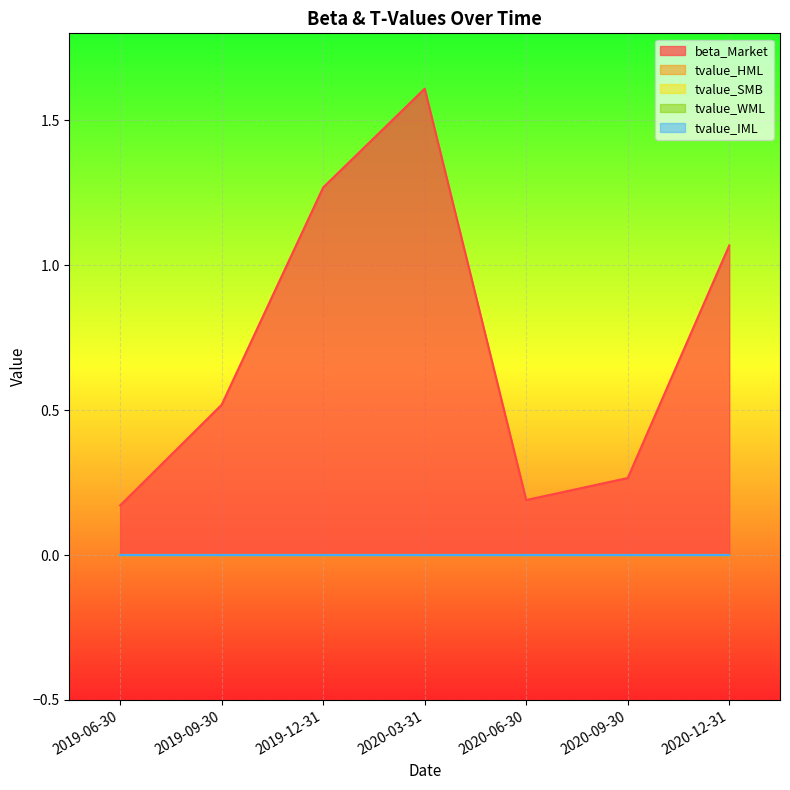

How many interior local peaks does the beta_Market series have?

1